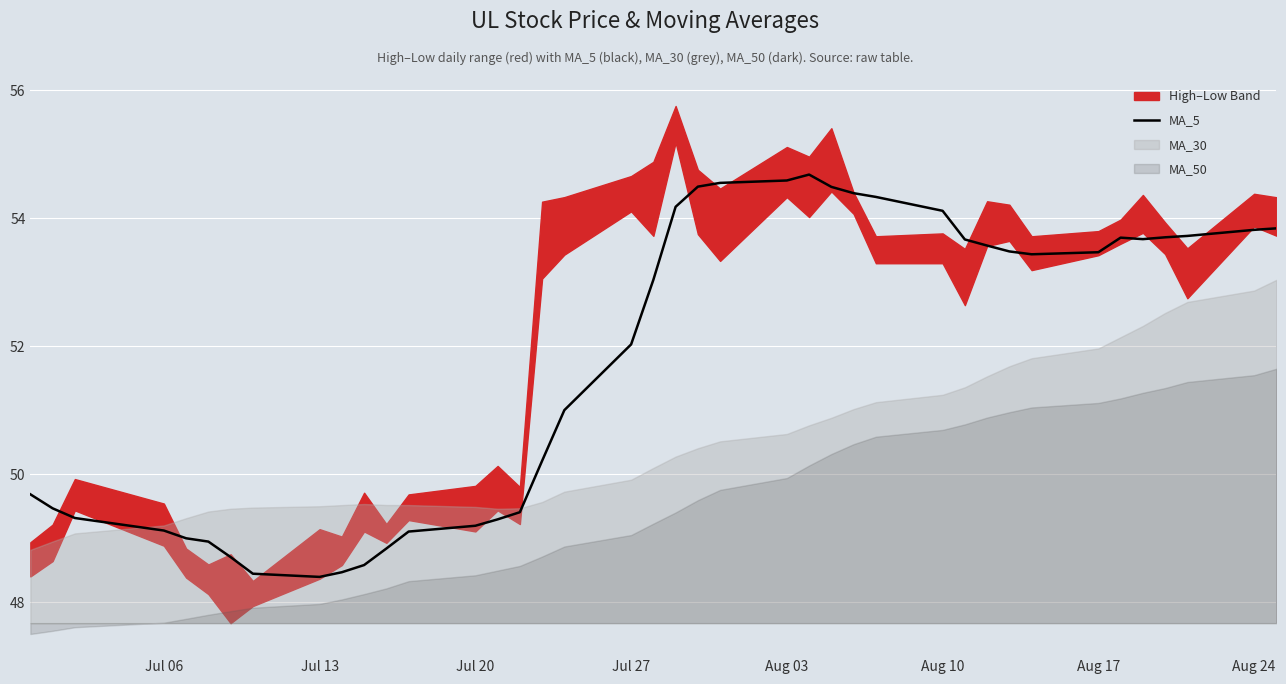

The value of MA_5 at Aug 10 is 54.1. True or false?

True